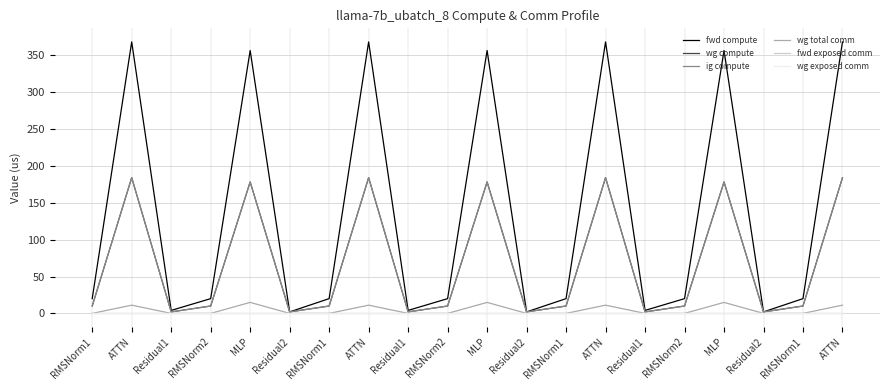

List the labels in order of fwd exposed comm value, smallest first.

RMSNorm1, ATTN, Residual1, RMSNorm2, MLP, Residual2, RMSNorm1, ATTN, Residual1, RMSNorm2, MLP, Residual2, RMSNorm1, ATTN, Residual1, RMSNorm2, MLP, Residual2, RMSNorm1, ATTN